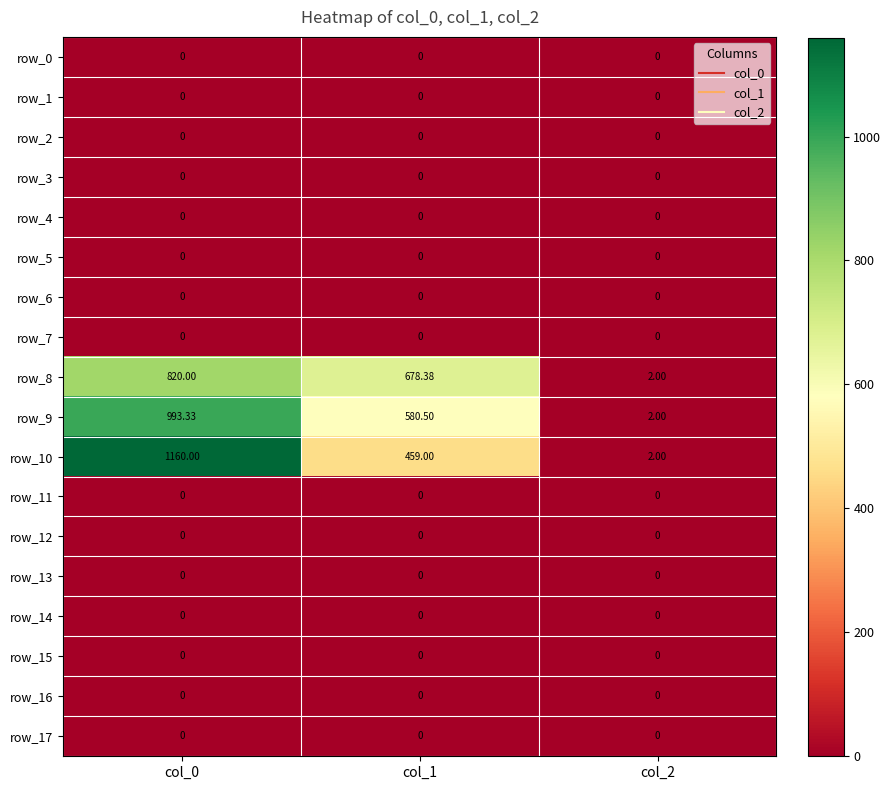

Is it true that row_8 equals 1.2 at col_2?

False